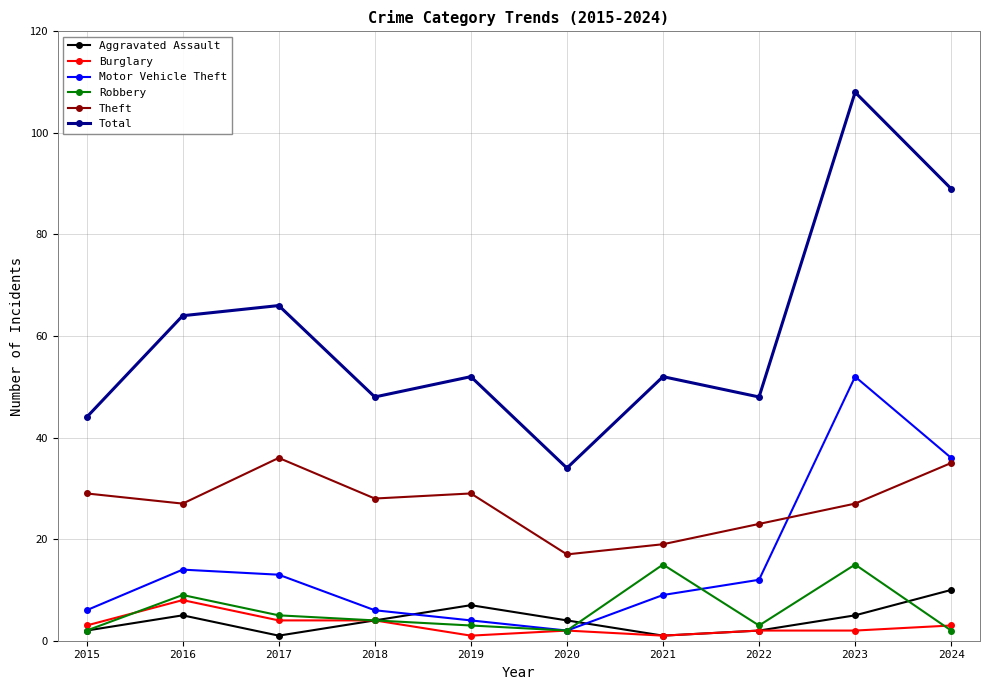

What is the difference between the maximum and second lowest values in the Robbery series?

13